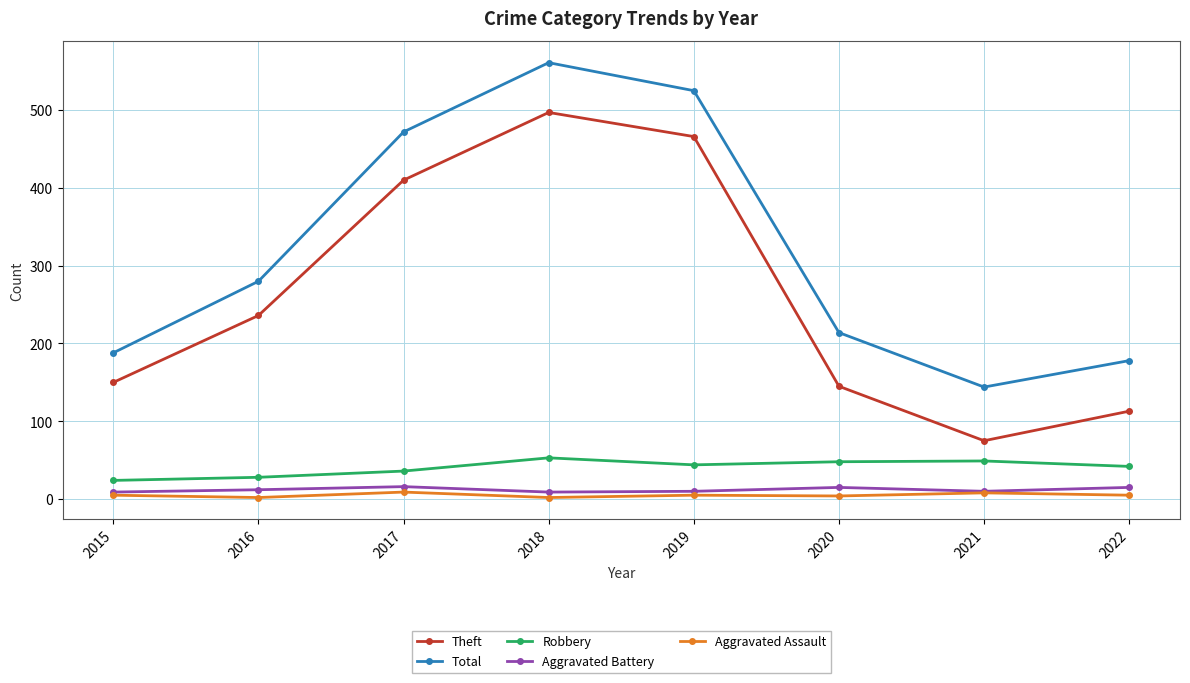

How many values in the Robbery series are below 44?

4